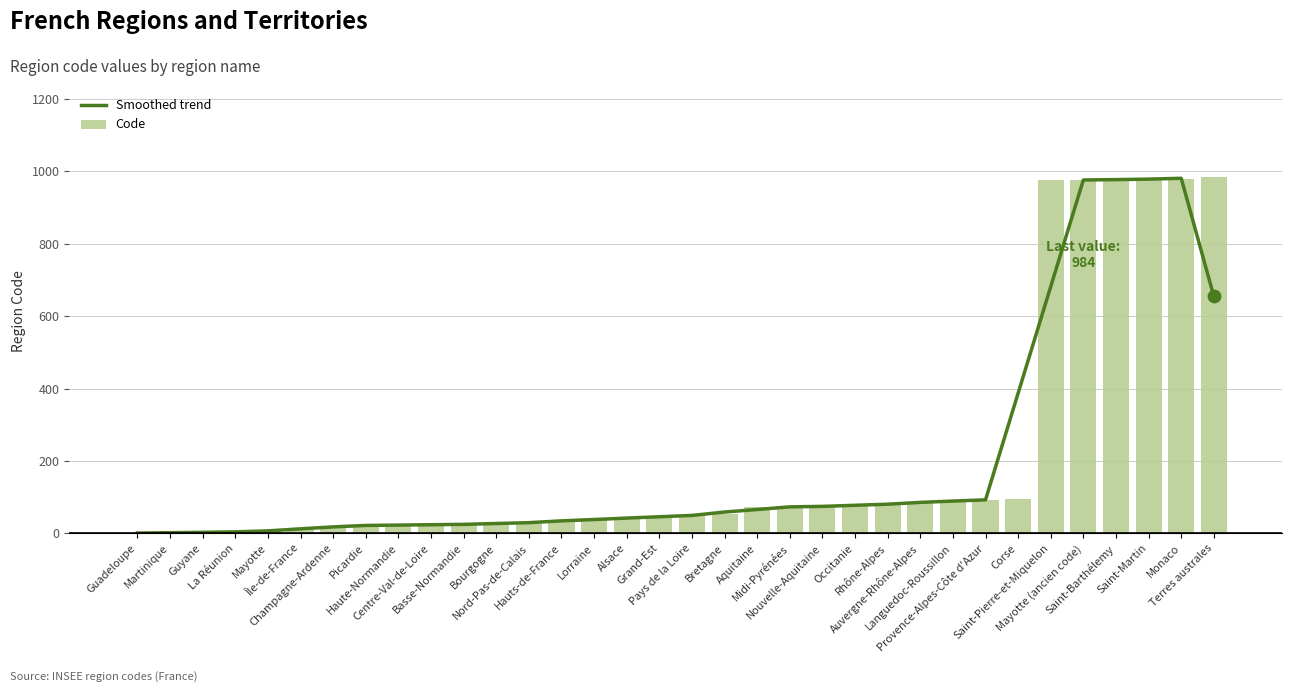

What is the total value across all series at Haute-Normandie?

46.0